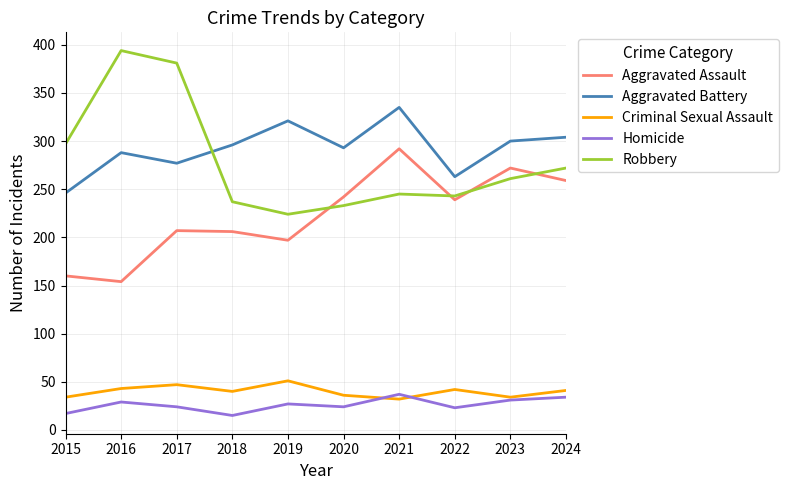

True or false: Criminal Sexual Assault and Robbery intersect in this chart.

False